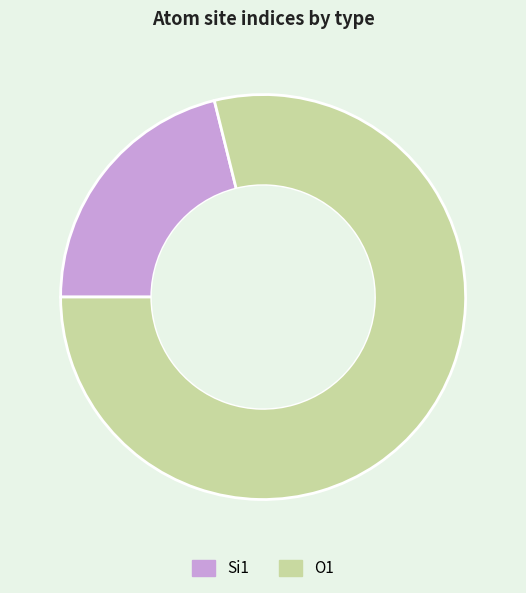

What is the largest slice in the pie chart?

O1